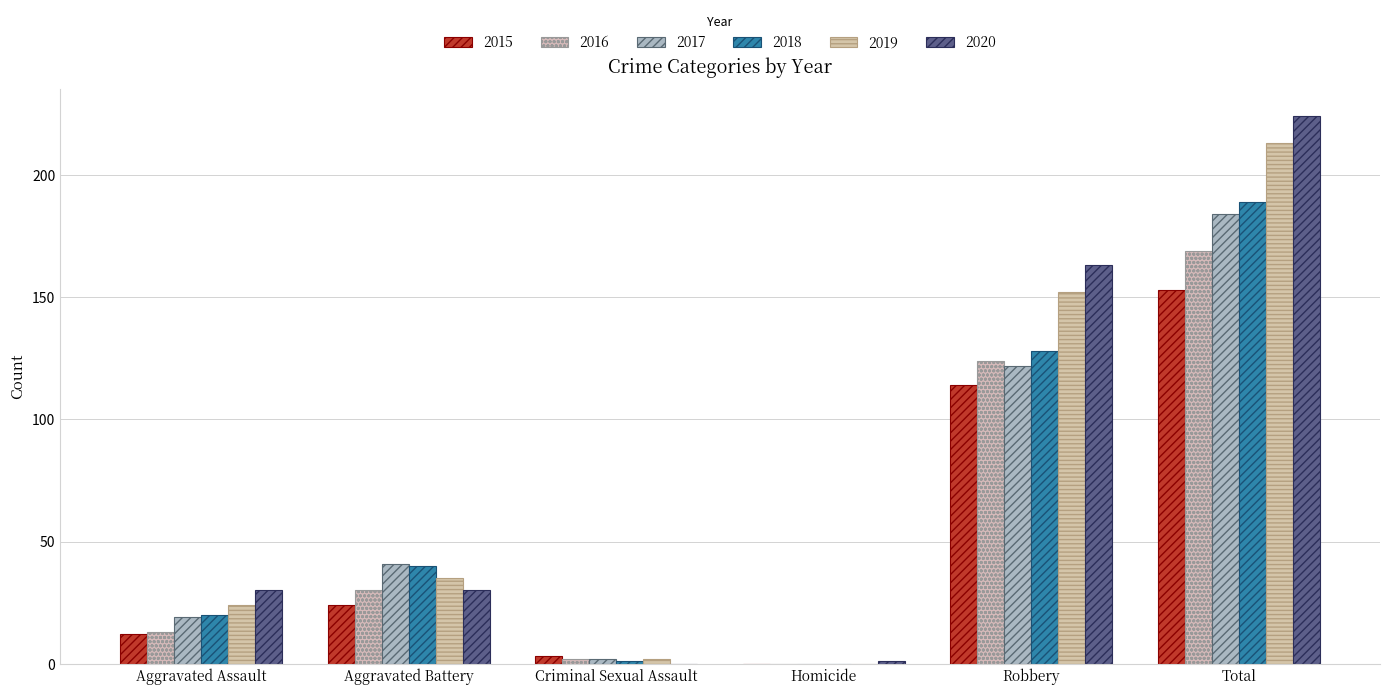

Count the number of categories in the chart.

6